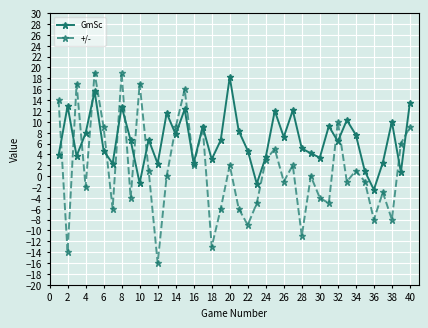

What is the smallest value displayed?

-16.0